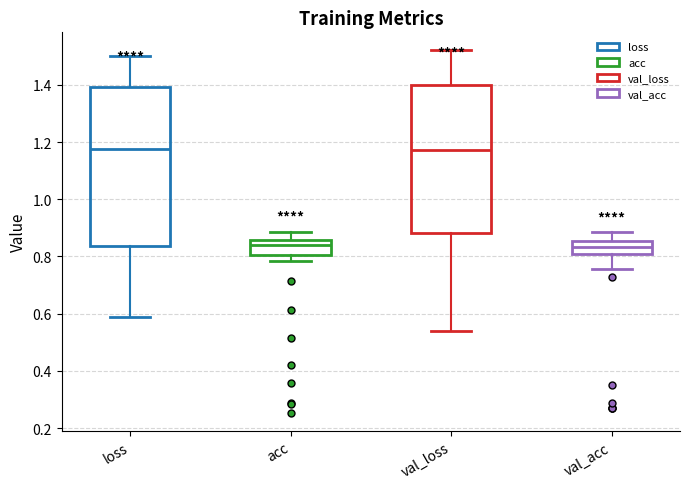

Where does the lower whisker of the box for val_acc end on the y-axis? The values are not printed on the chart, so give them approximately, as read against the axis.

0.76